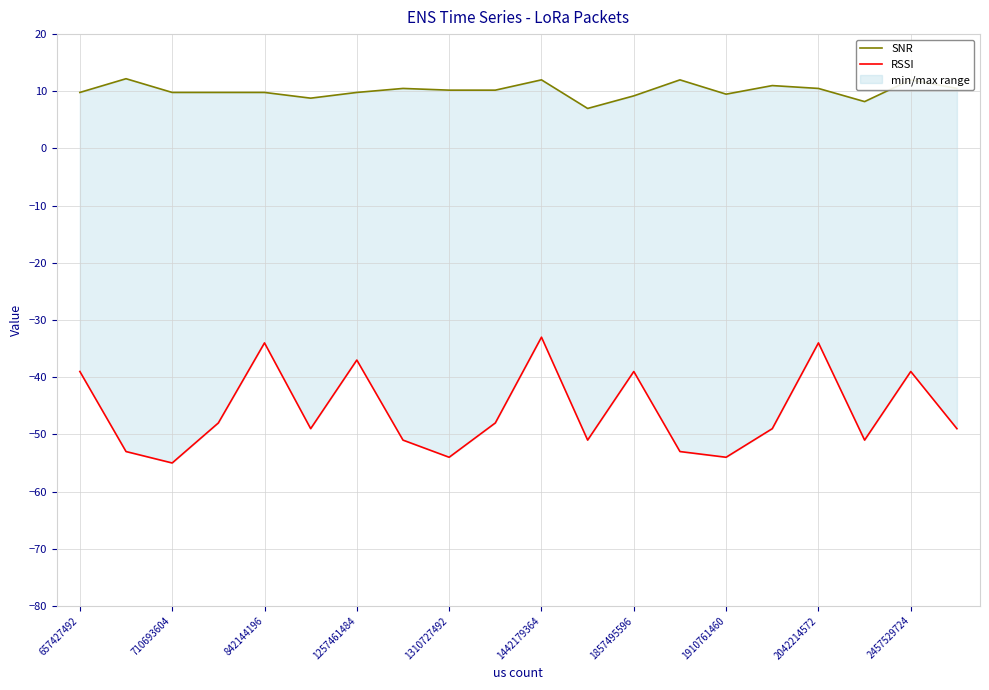

What is the difference between the maximum and minimum values in the RSSI series?

22.0